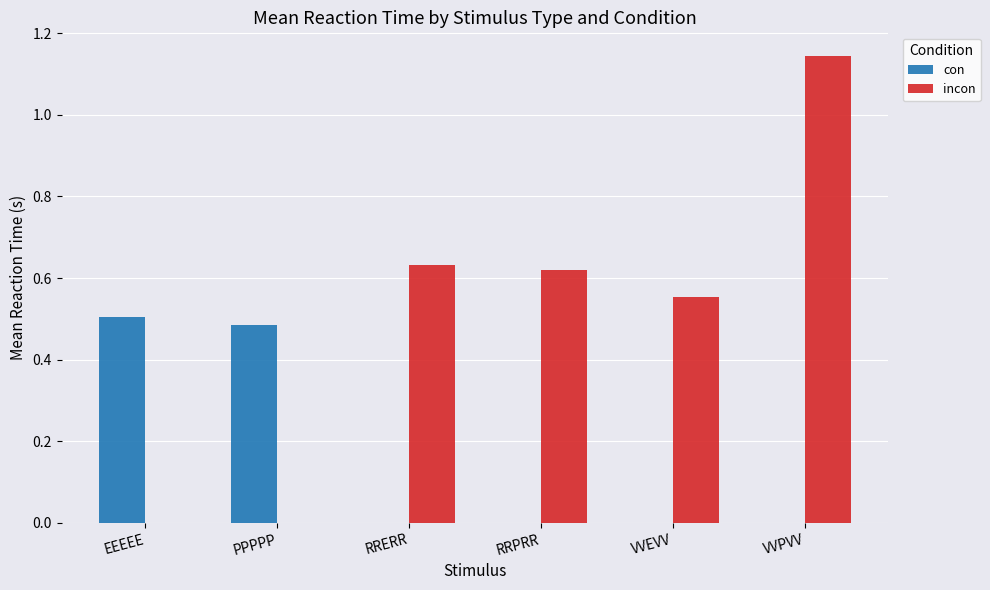

What is the sum of all con values?

1.0